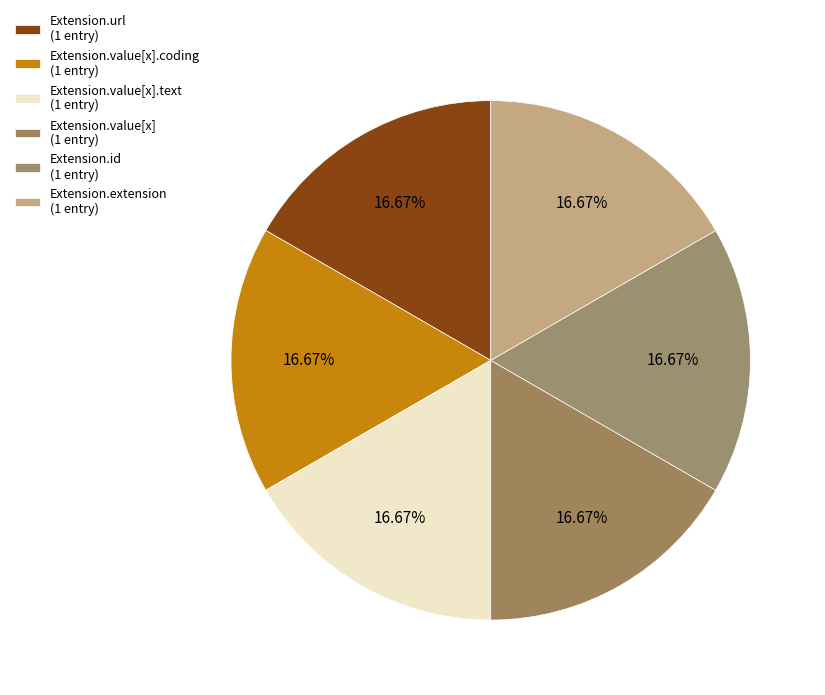

Count the number of slices in the pie.

6